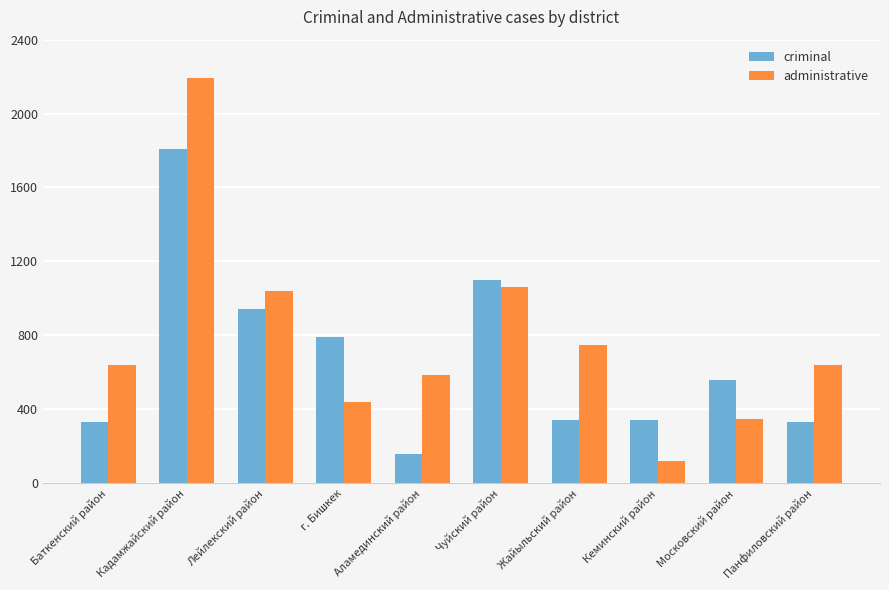

Which category has the highest value across all series?

Кадамжайский район